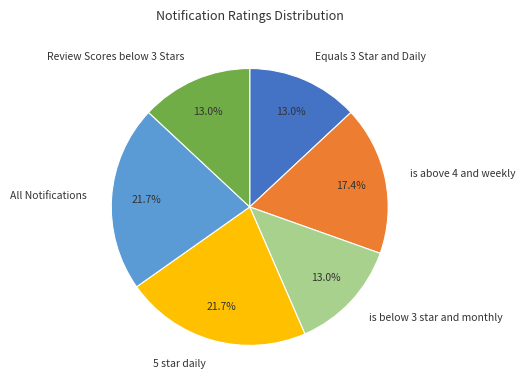

Is there any slice that represents more than half of the pie?

No